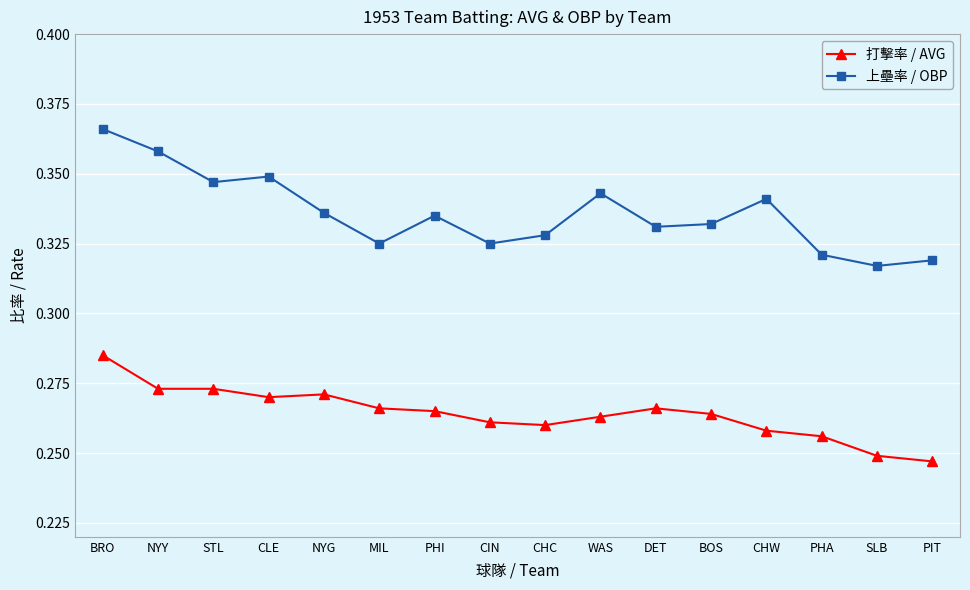

What is the sum of all 上壘率 / OBP values?

5.4